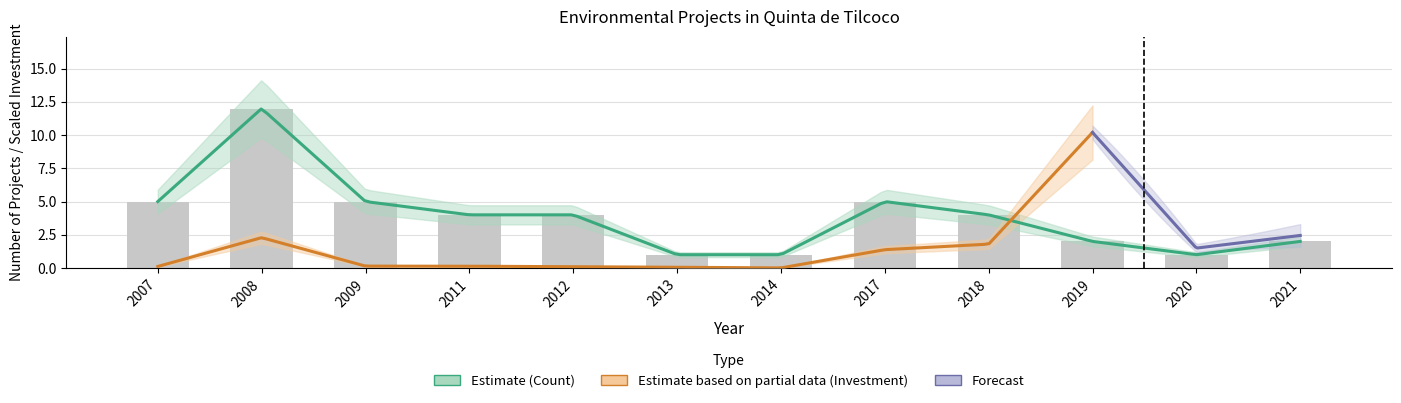

What is the value of the 7th bar from the left?

1